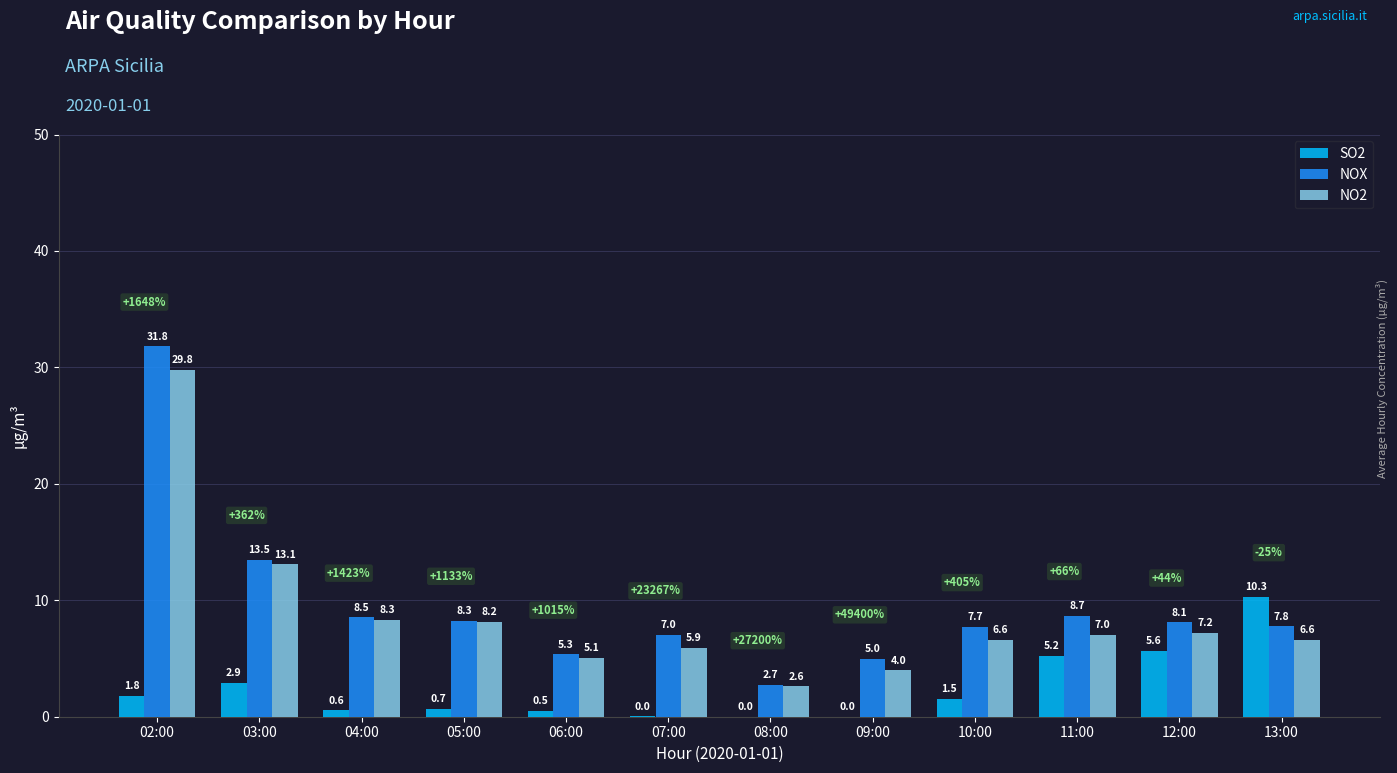

Does the chart contain stacked bars?

No